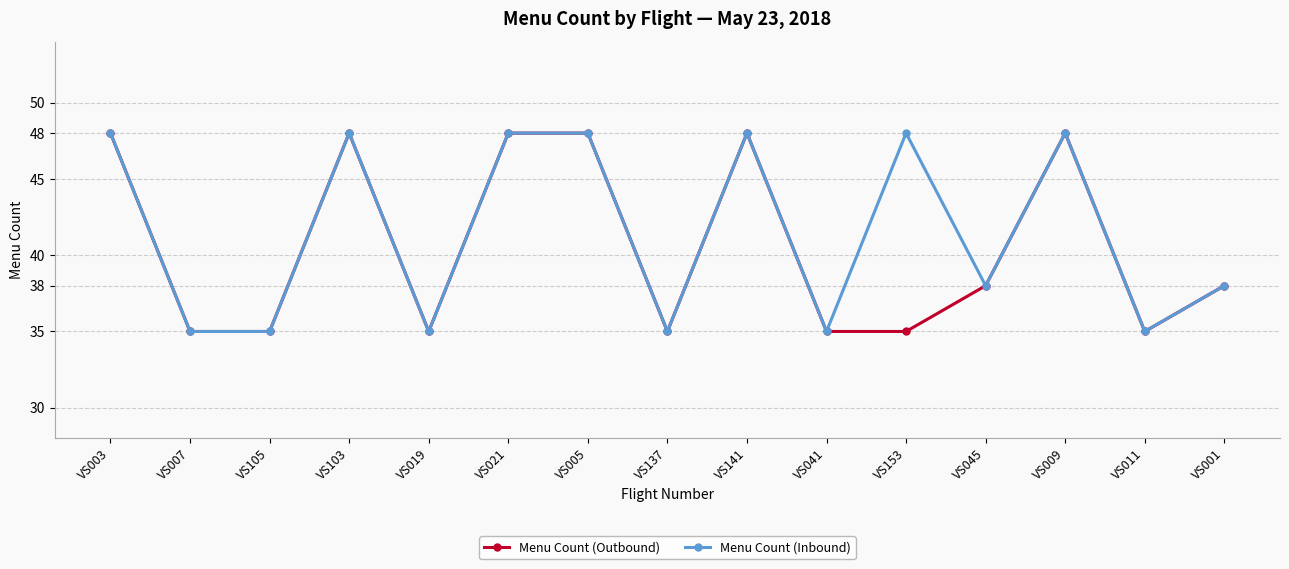

True or false: Menu Count (Outbound) has more than 0 interior local peaks.

True